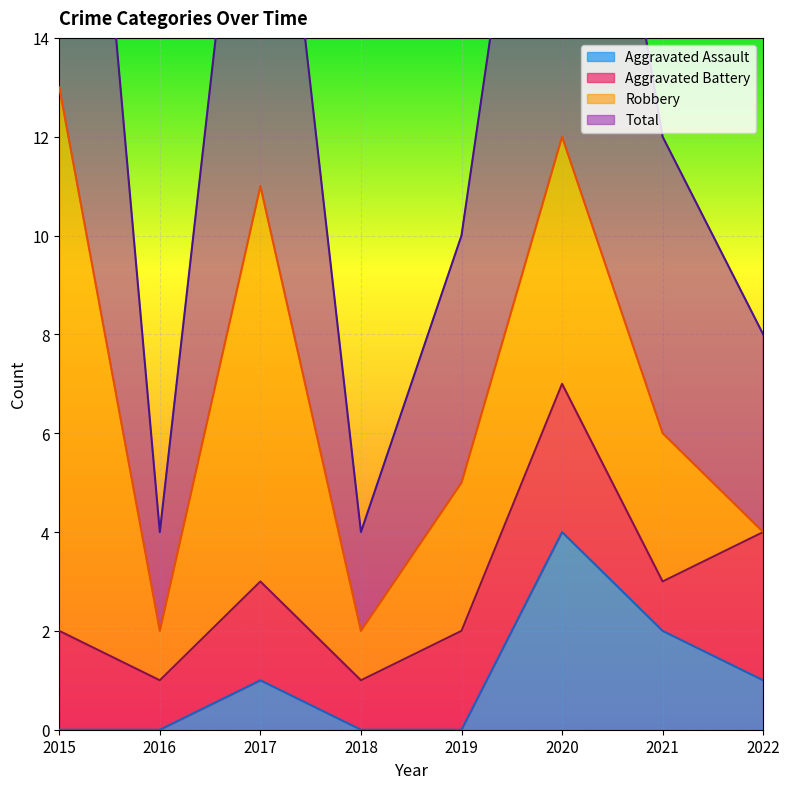

Does the chart display data point markers on the line(s)?

No